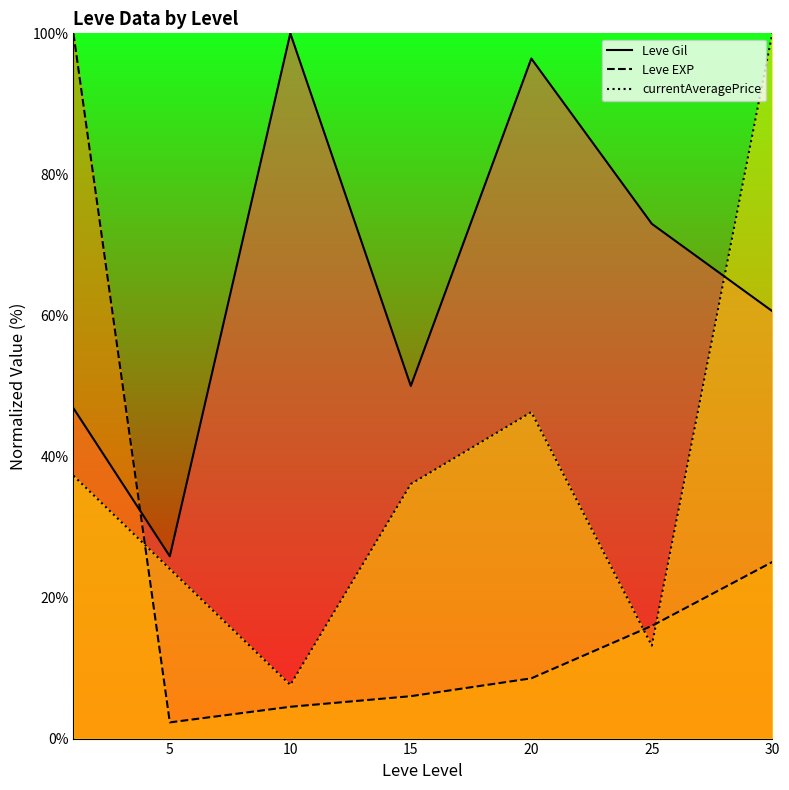

At 20, list the series in order from largest to smallest.

Leve Gil (line), currentAveragePrice (line), Leve EXP (line)